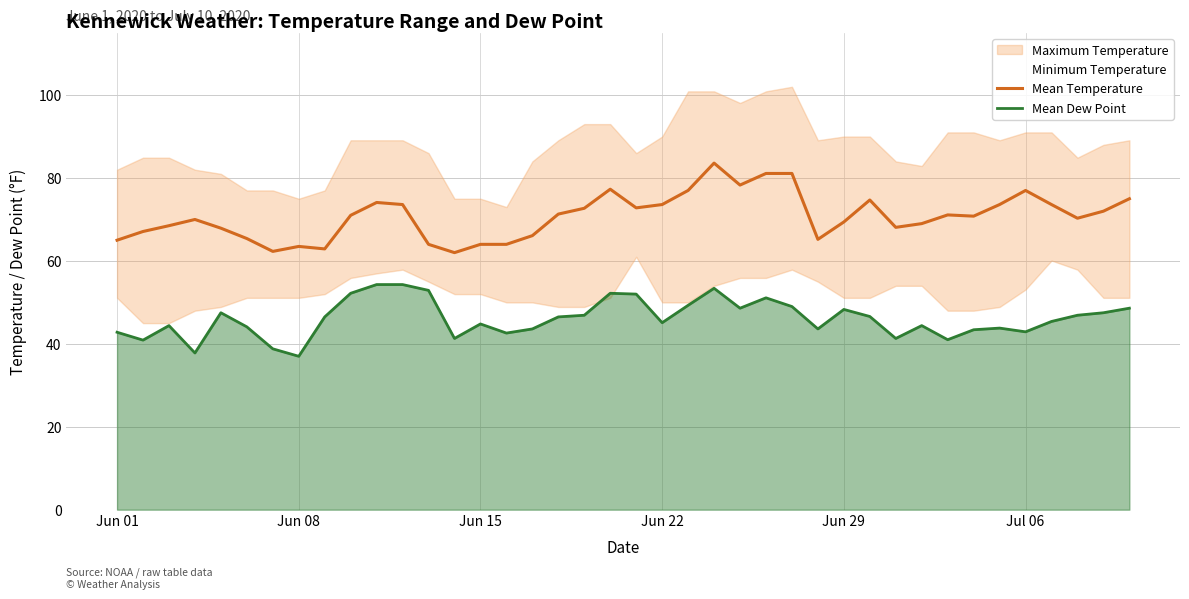

What is the maximum value for Mean Dew Point?

54.3